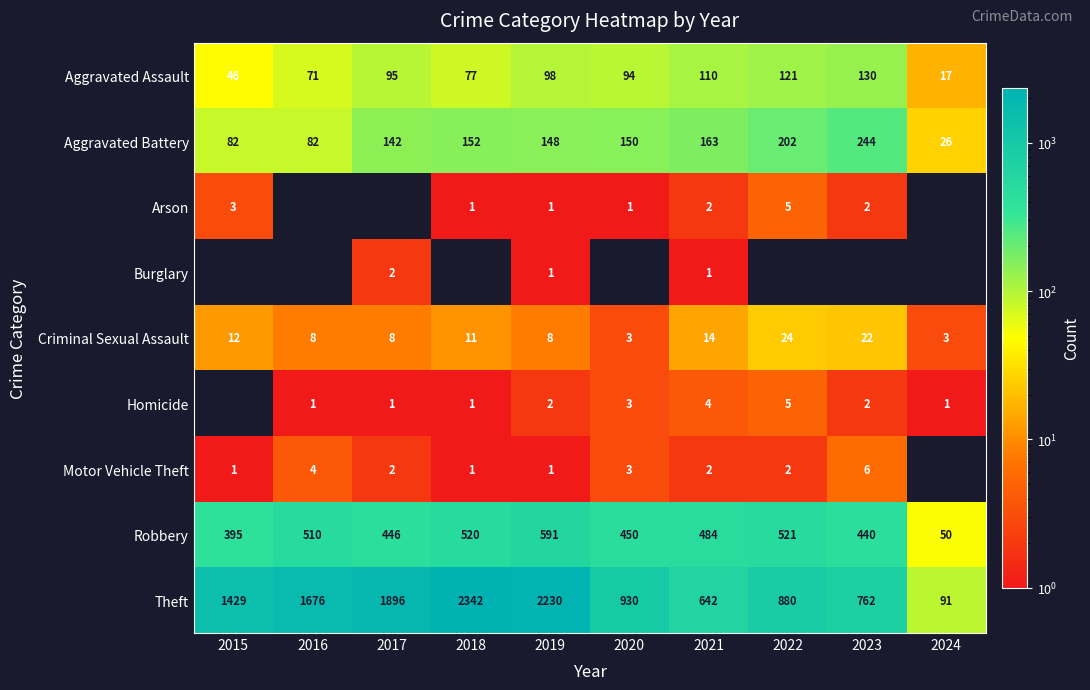

True or false: Homicide has a value of 1 at 2016.

True